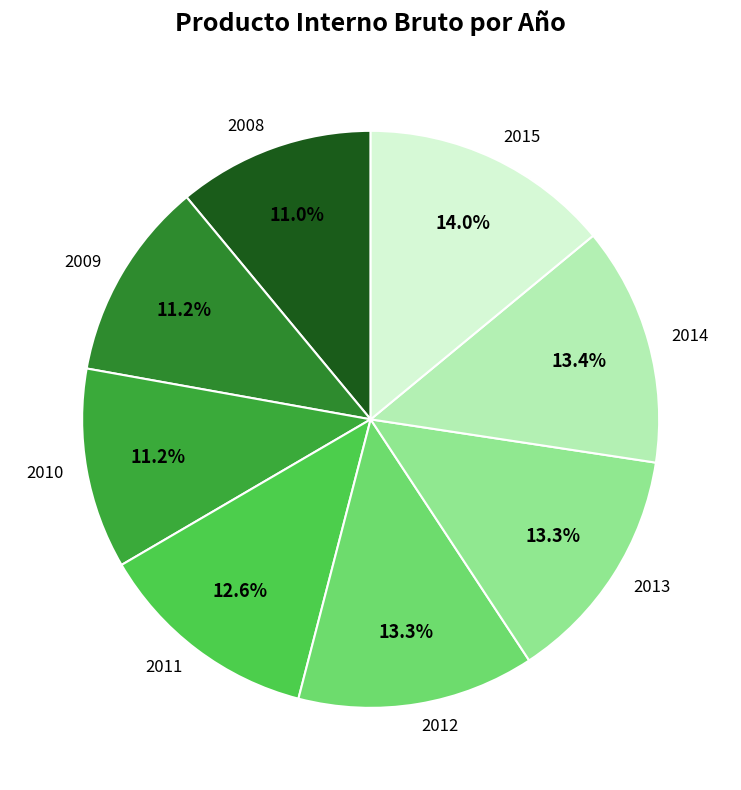

Between 2011 and 2009, which is larger?

2011